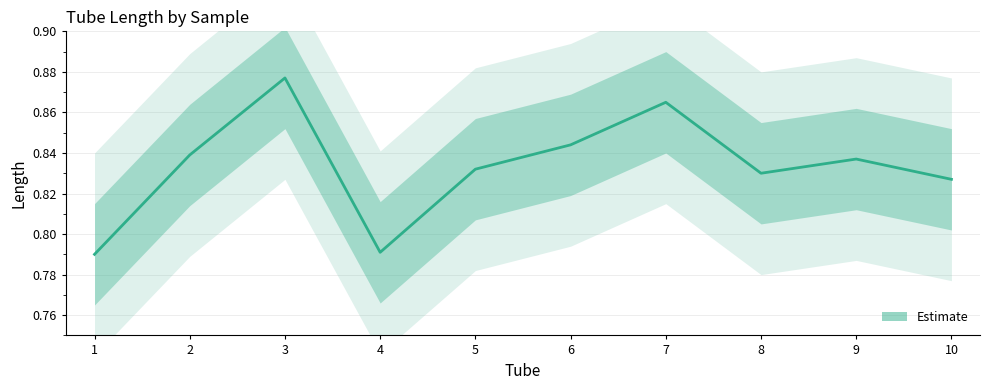

What is the average value?

0.8